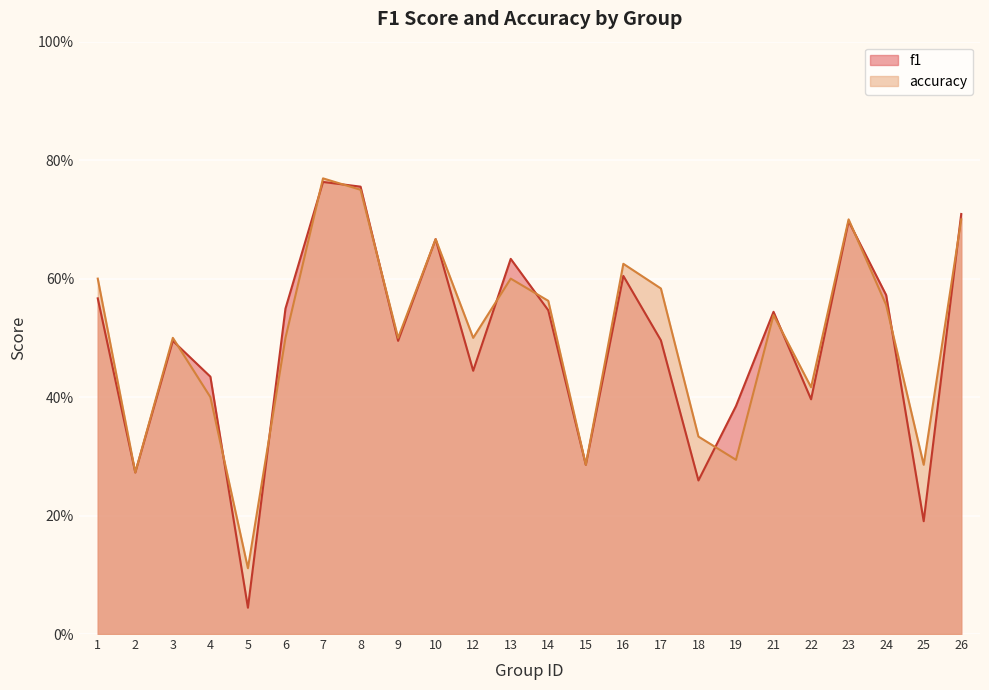

What is the value of the f1 point at the 16th from the left?

0.5